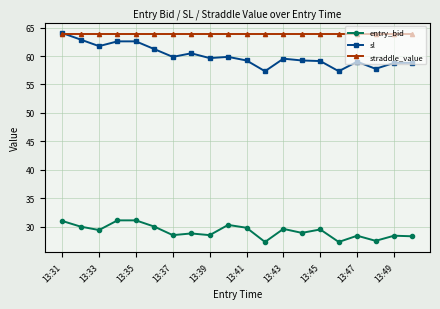

What is the maximum value for entry_bid?

31.1